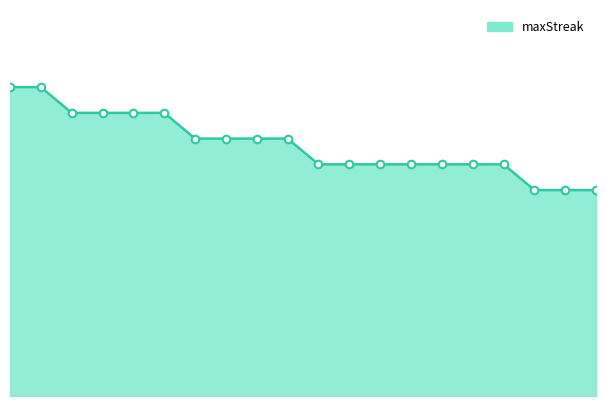

Does the chart have visible grid lines?

No